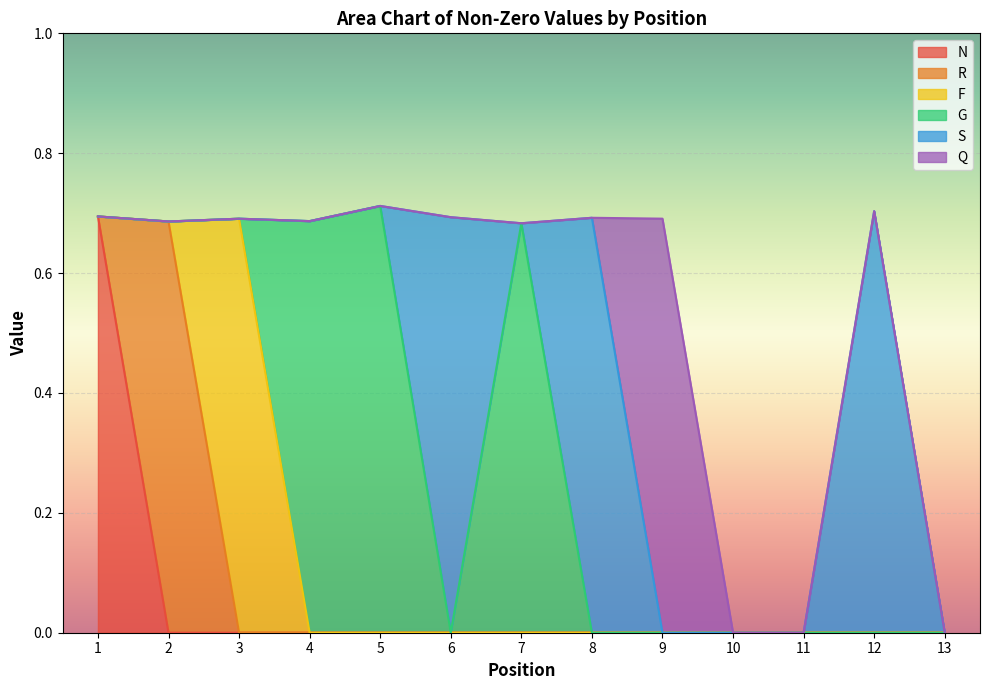

Rank the series at 10 from highest to lowest value.

N, R, F, G, S, Q